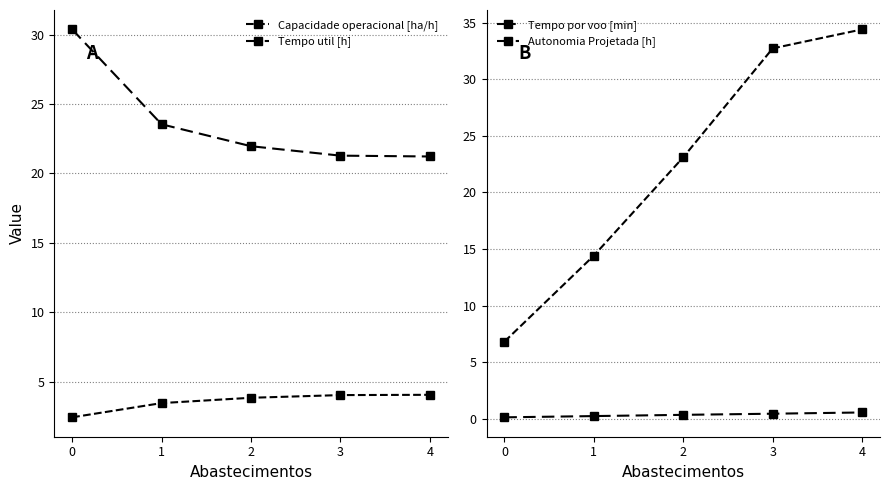

How many series are shown in this chart?

4